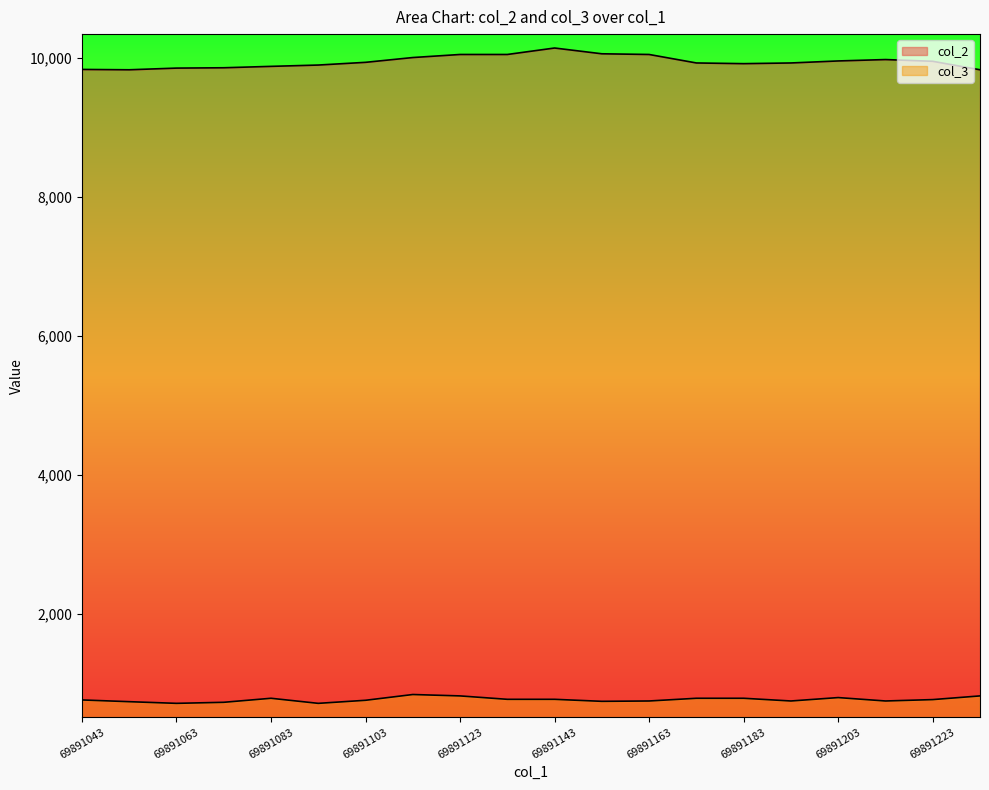

At which label does col_2 reach its peak?

69891143